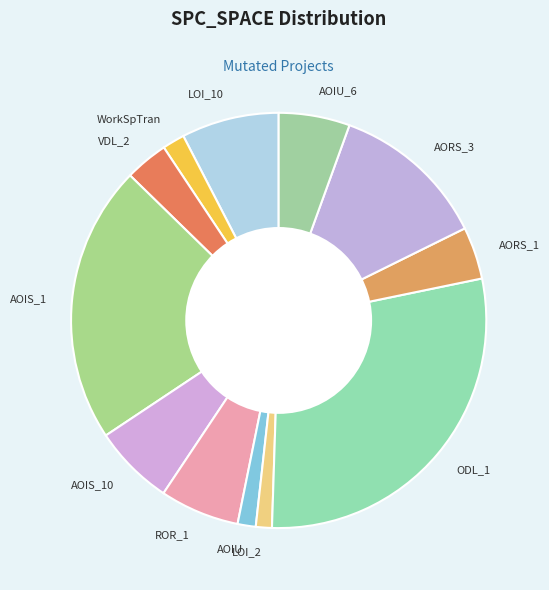

Is there a majority slice in this chart?

No